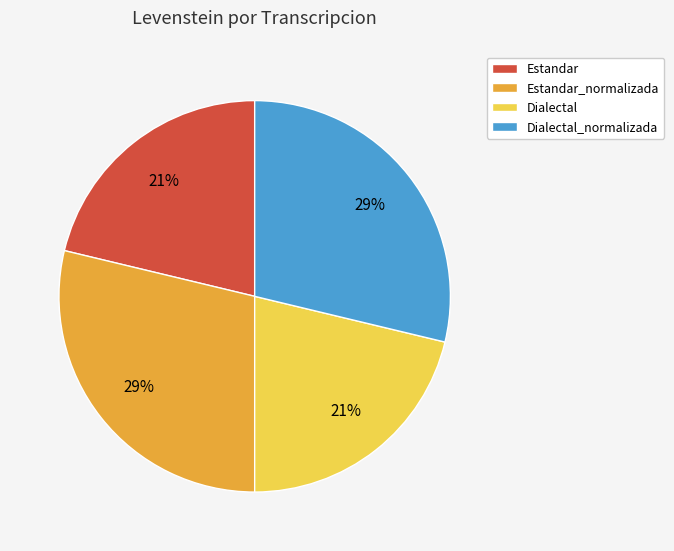

What is the ratio of the value at Estandar to the value at Dialectal?

1.0